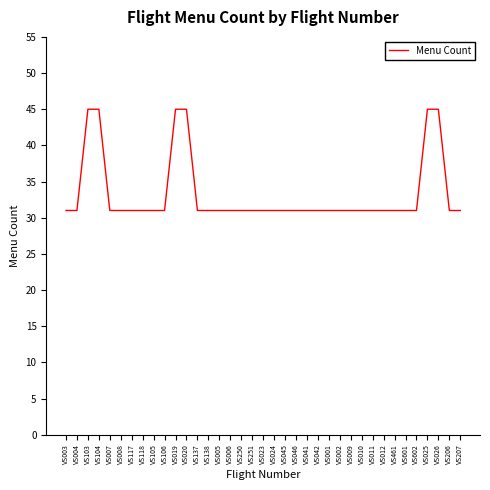

Which has a higher value, VS025 or VS117?

VS025